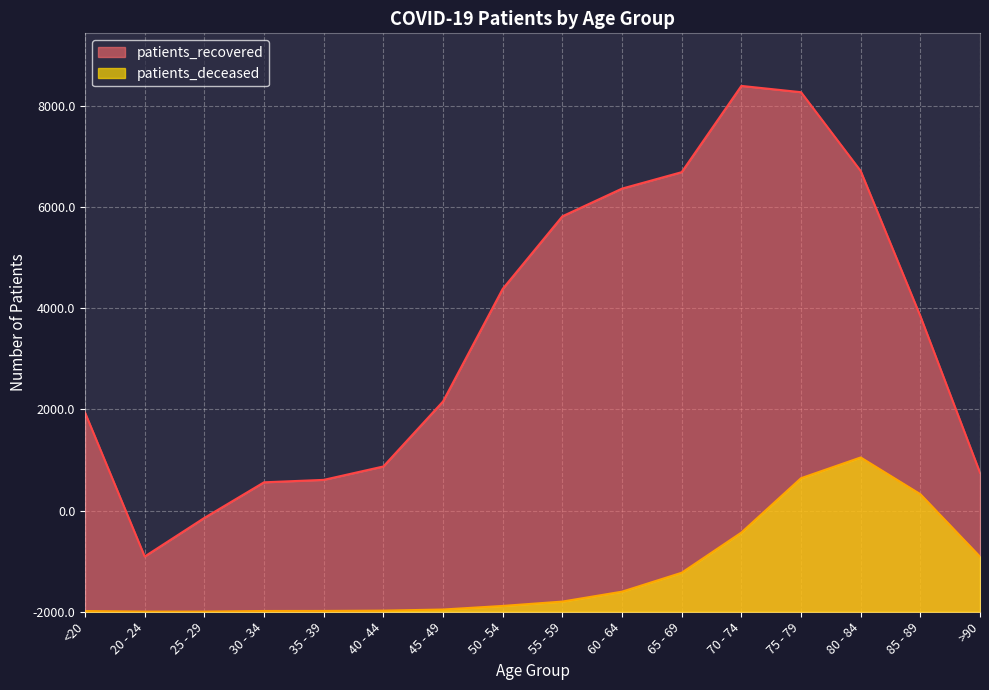

How many lines are shown in the chart?

2